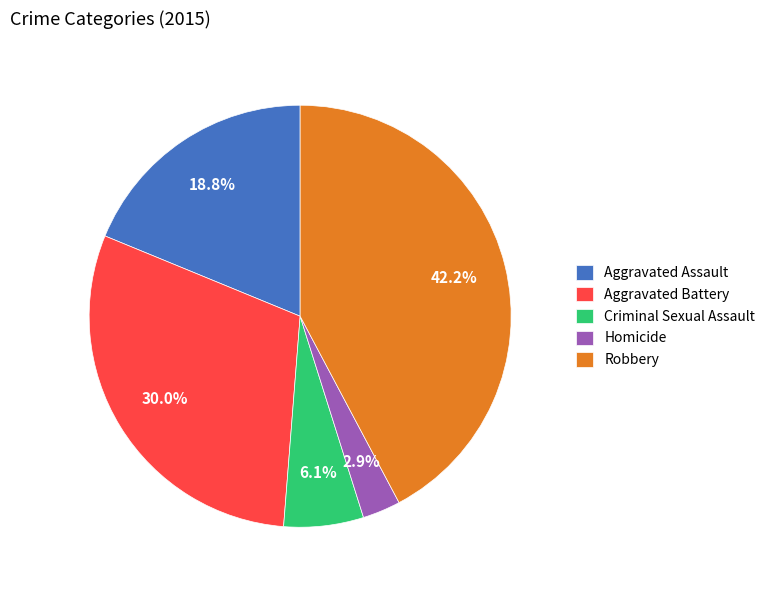

Combined, do Homicide and Criminal Sexual Assault account for over 50%?

No